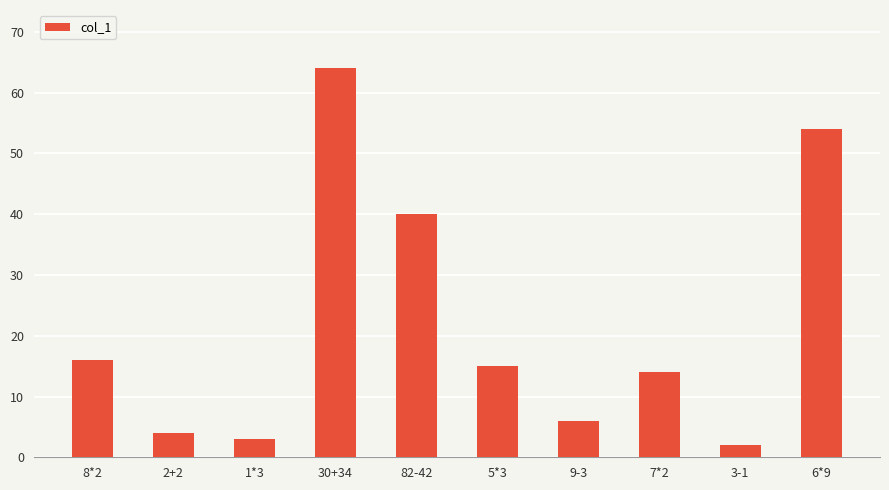

What is the average value?

22